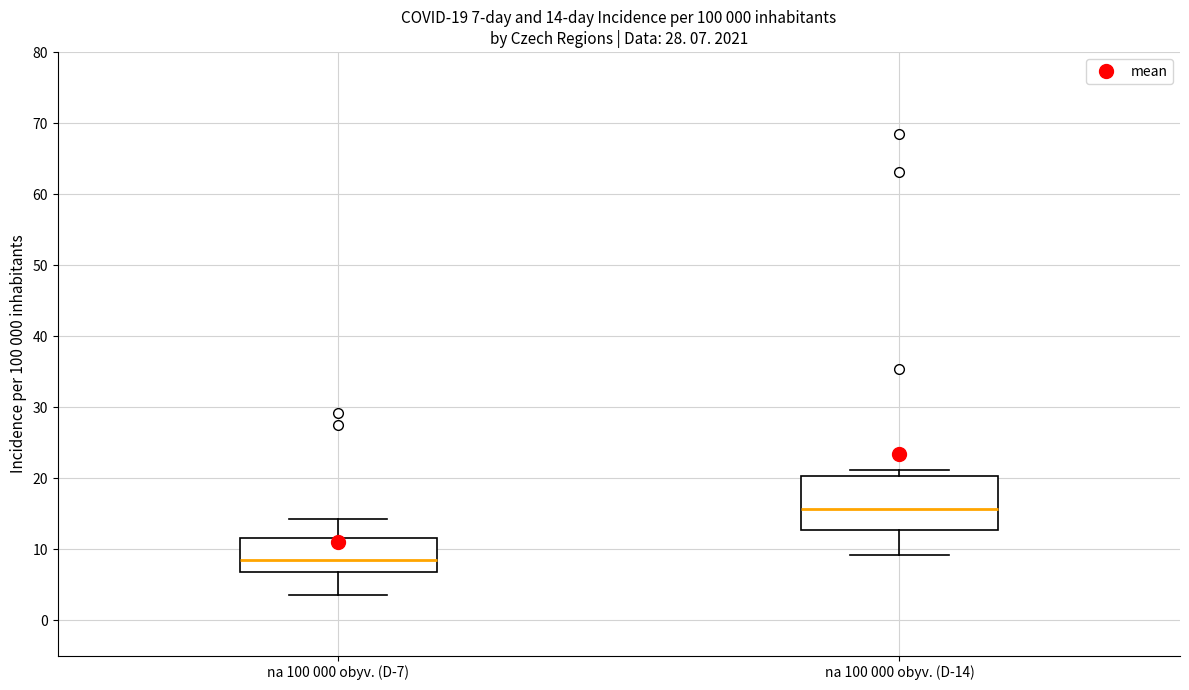

Which box is the tallest, from its lower edge to its upper edge?

na 100 000 obyv. (D-14)